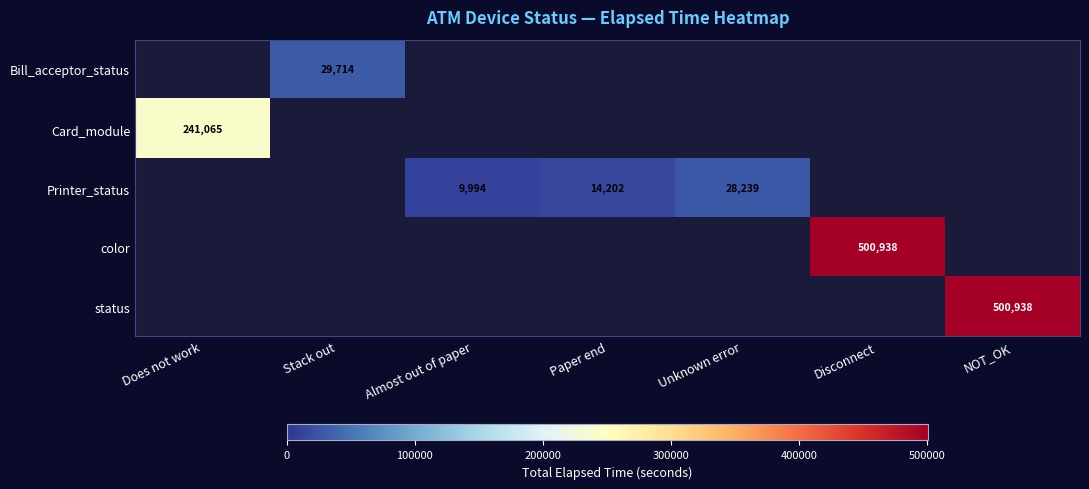

How many distinct data groups are displayed?

5